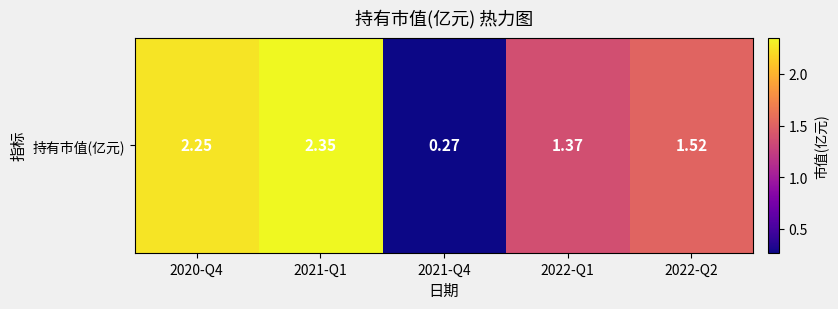

List the labels in order of value, largest first.

2021-Q1, 2020-Q4, 2022-Q2, 2022-Q1, 2021-Q4